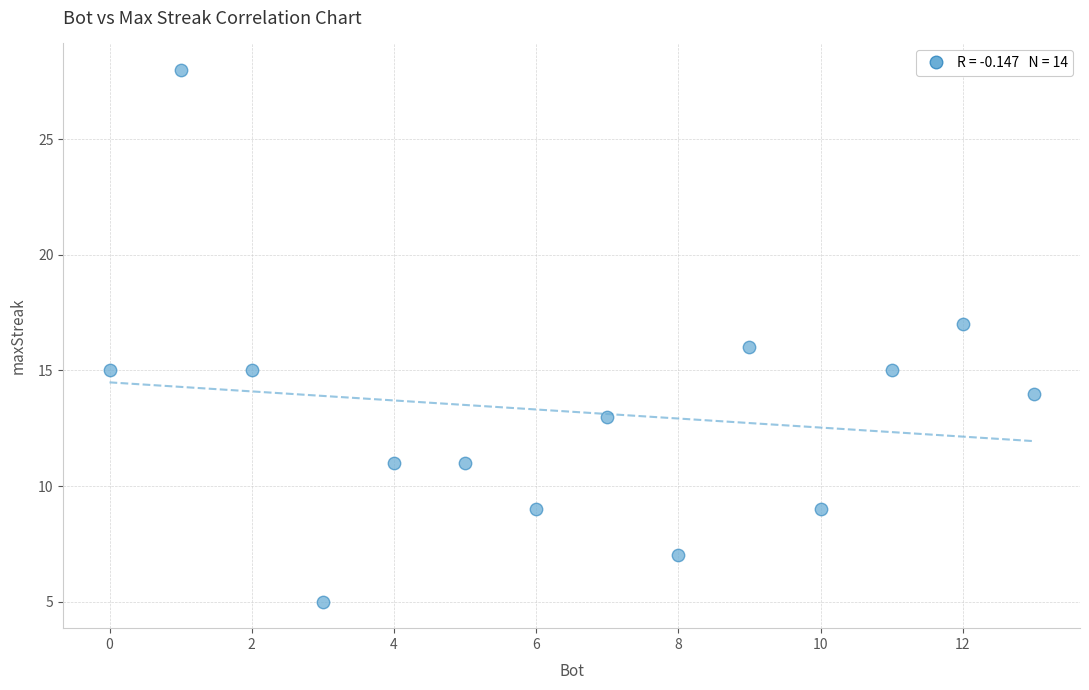

What is the range of X values (max minus min)?

13